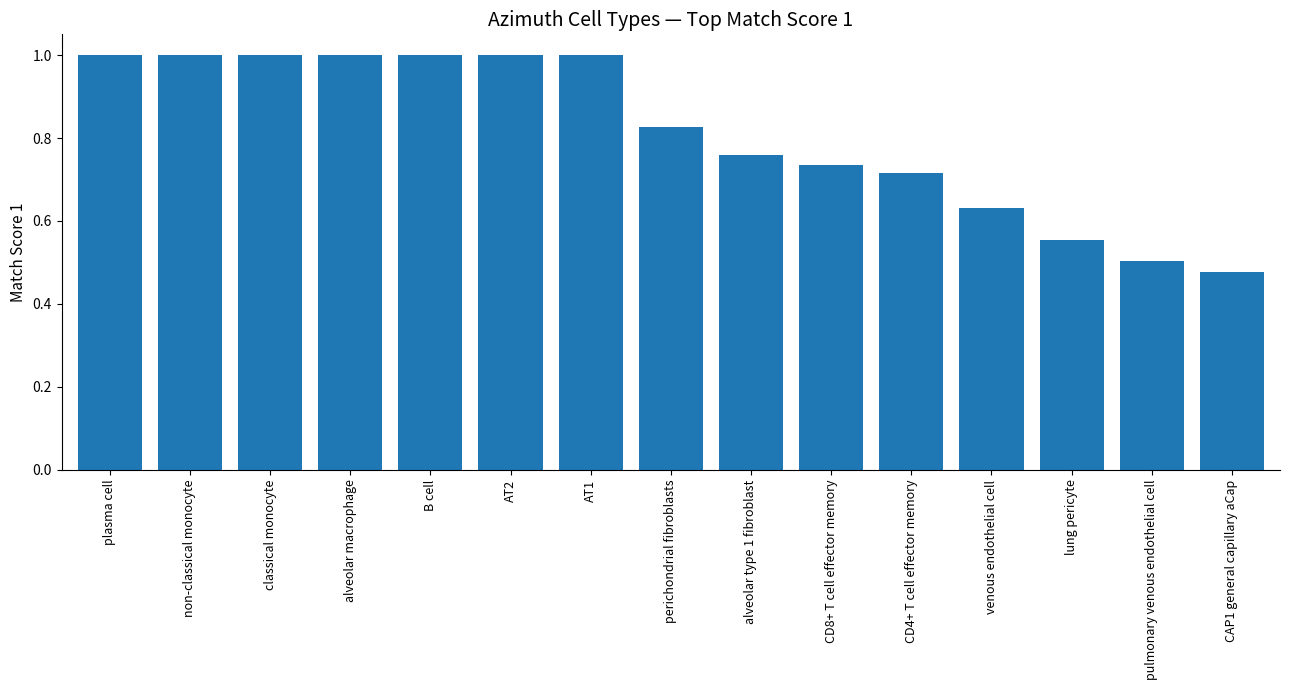

What is the label of the 9th bar from the right?

AT1